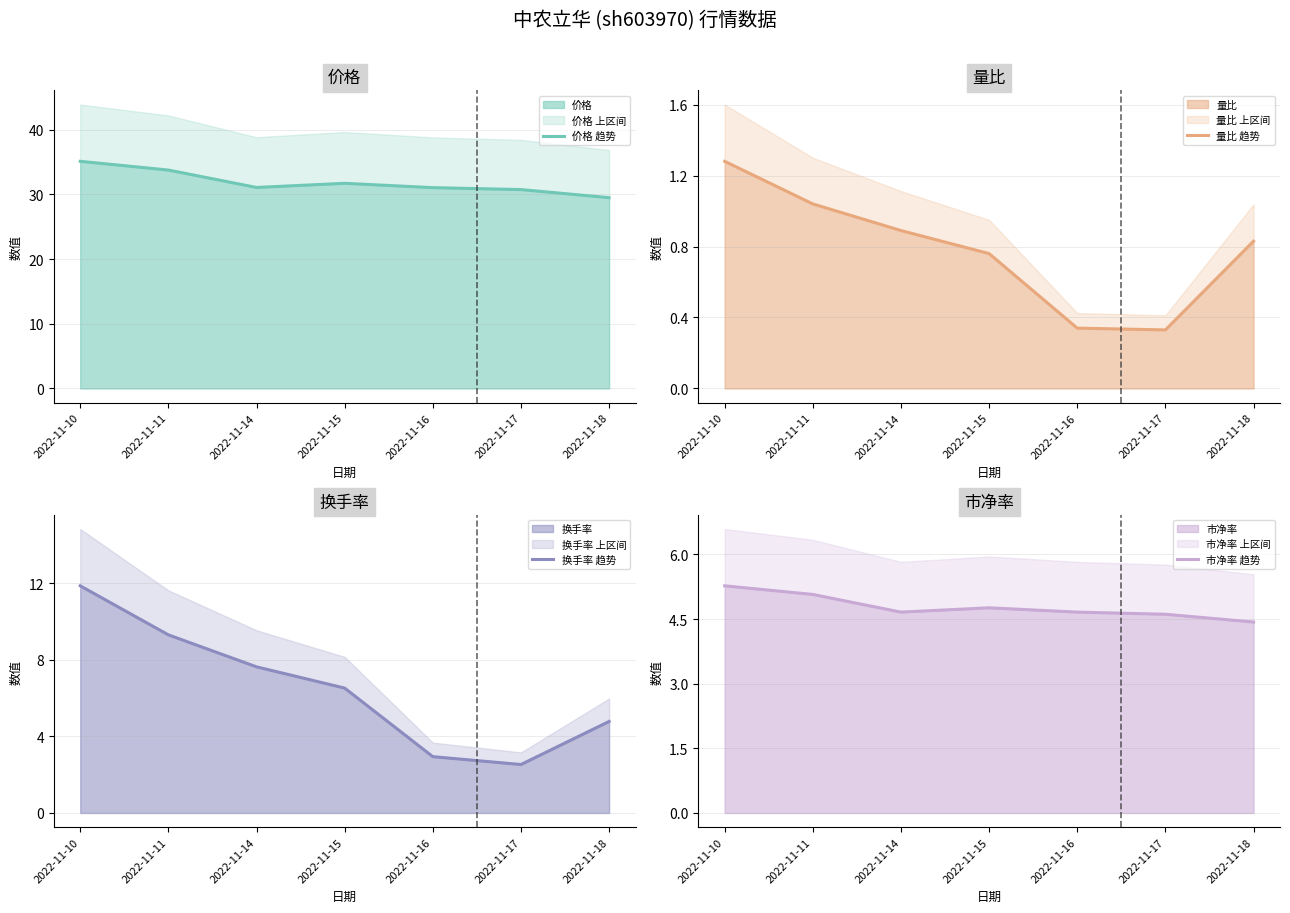

True or false: 市净率 趋势 and 价格 趋势 cross at least once.

False